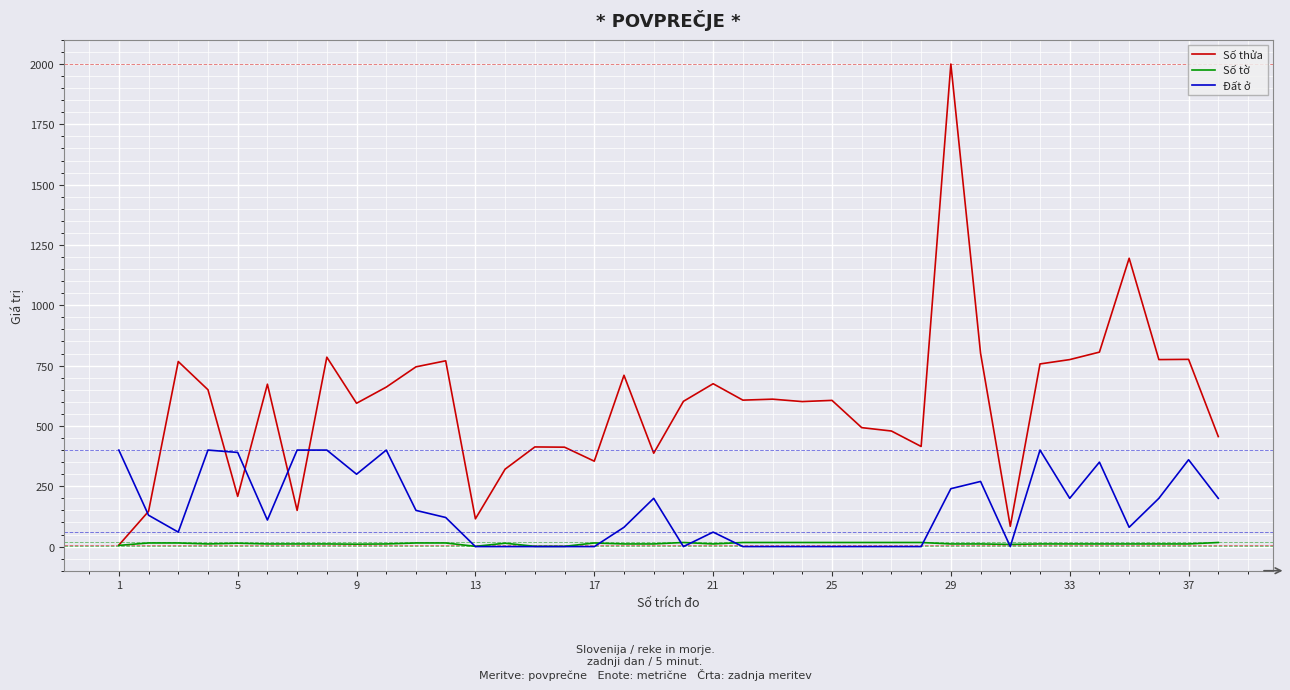

Rank the series by their maximum value, from highest to lowest.

Số thửa, Đất ở, Số tờ